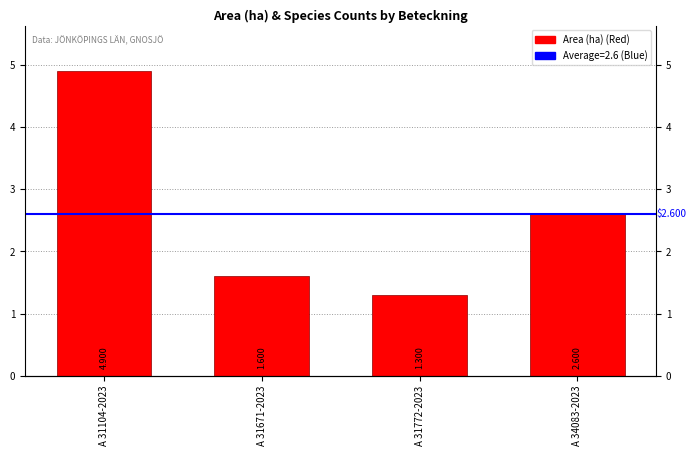

What is the sum of the values at A 34083-2023 and A 31772-2023?

3.9